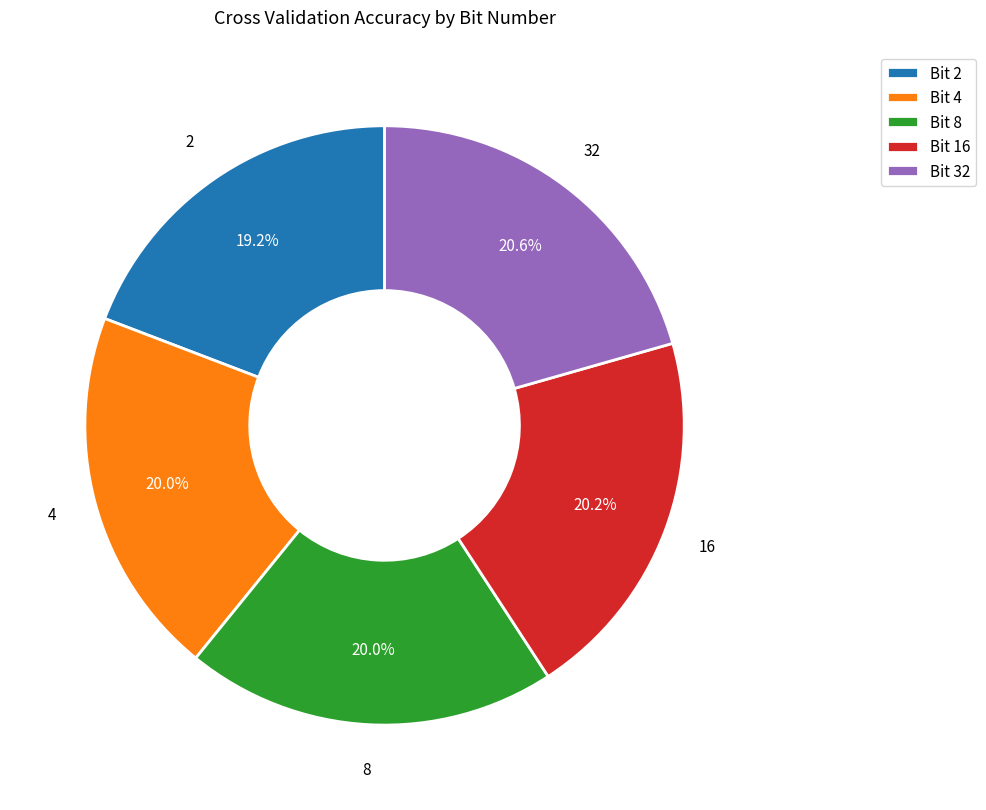

How many slices are in this pie chart?

5